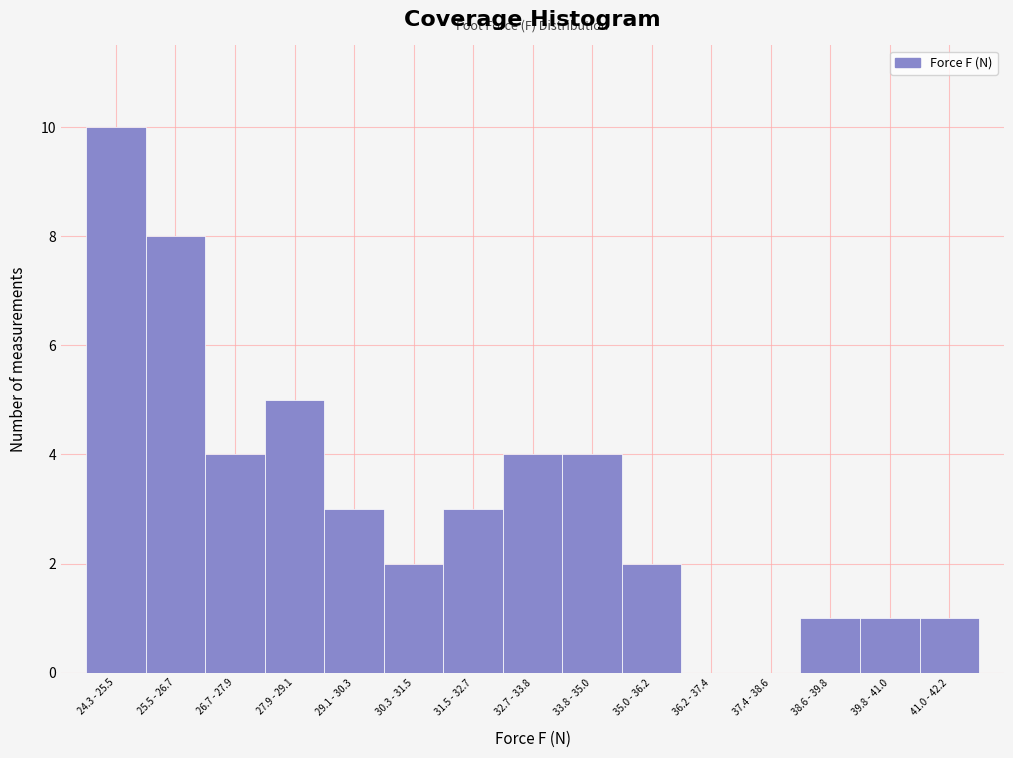

Reading right to left, what are all the values shown in this chart?

41.0 - 42.2=1	39.8 - 41.0=1	38.6 - 39.8=1	37.4 - 38.6=0	36.2 - 37.4=0	35.0 - 36.2=2	33.8 - 35.0=4	32.7 - 33.8=4	31.5 - 32.7=3	30.3 - 31.5=2	29.1 - 30.3=3	27.9 - 29.1=5	26.7 - 27.9=4	25.5 - 26.7=8	24.3 - 25.5=10